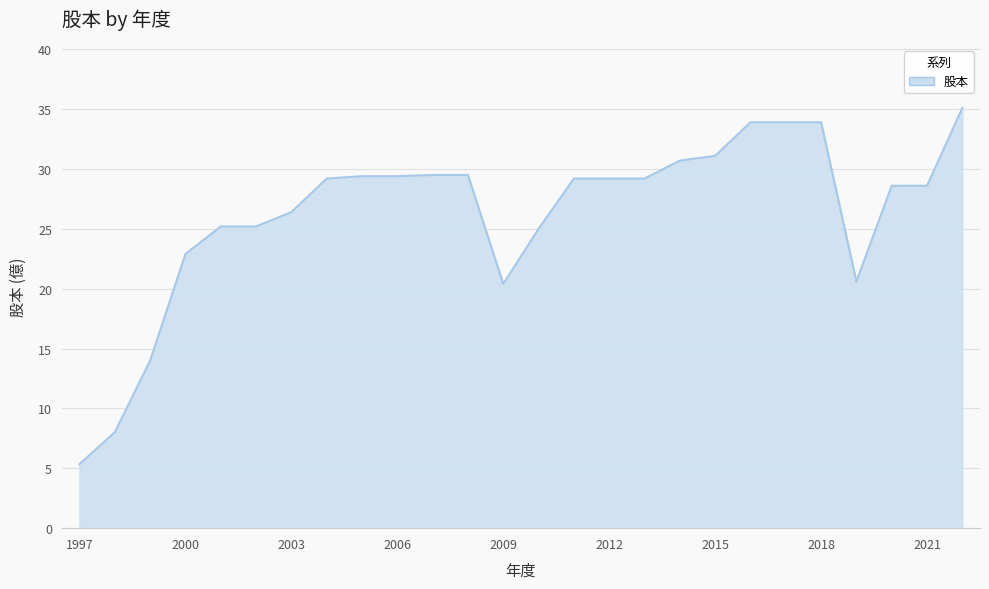

What is the maximum value shown in the chart?

35.1